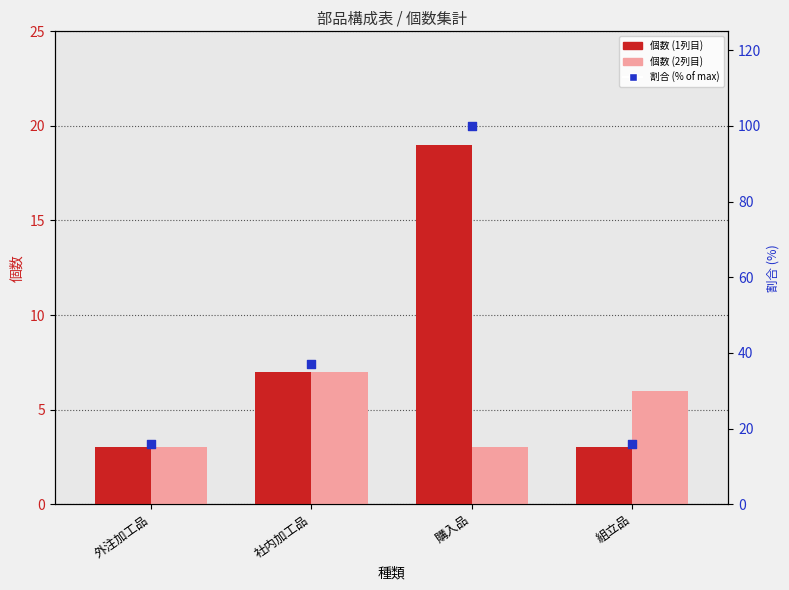

Which series has the largest Y range (max minus min)?

割合 (% of max)